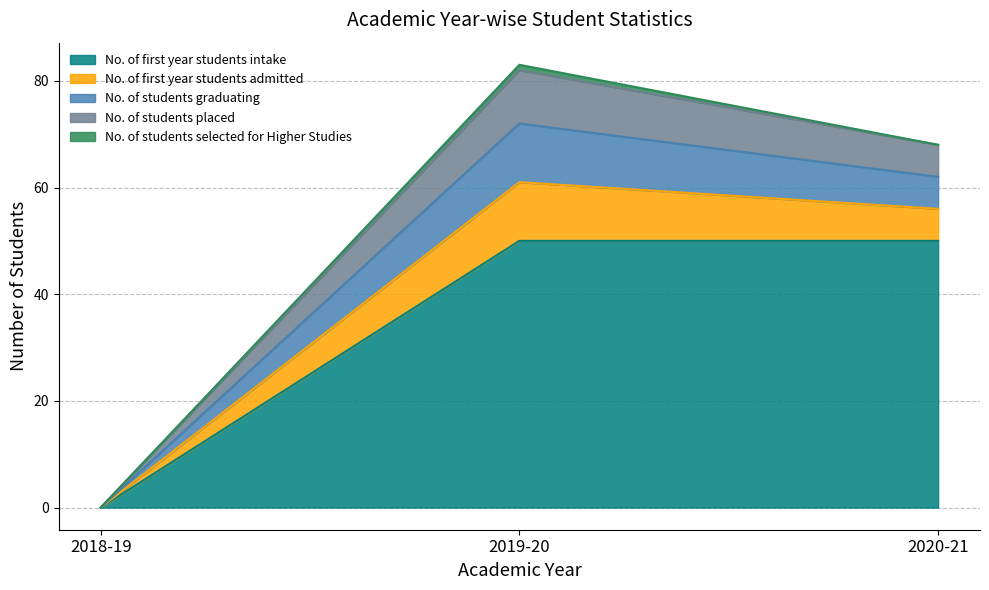

How many data points does each series have?

3